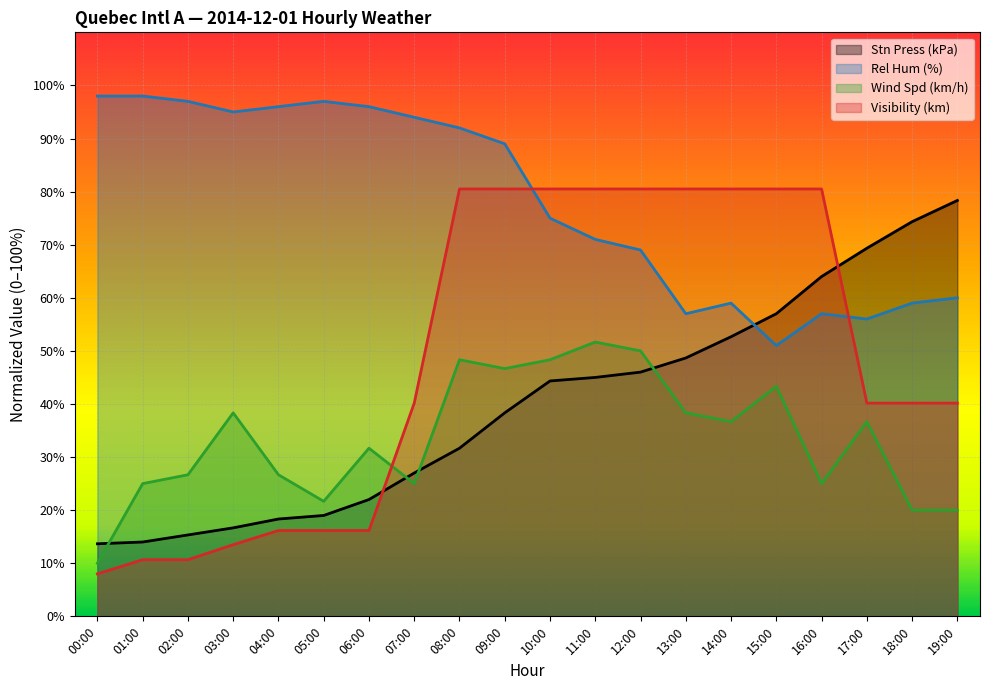

At which category is the sum across all series the highest?

09:00